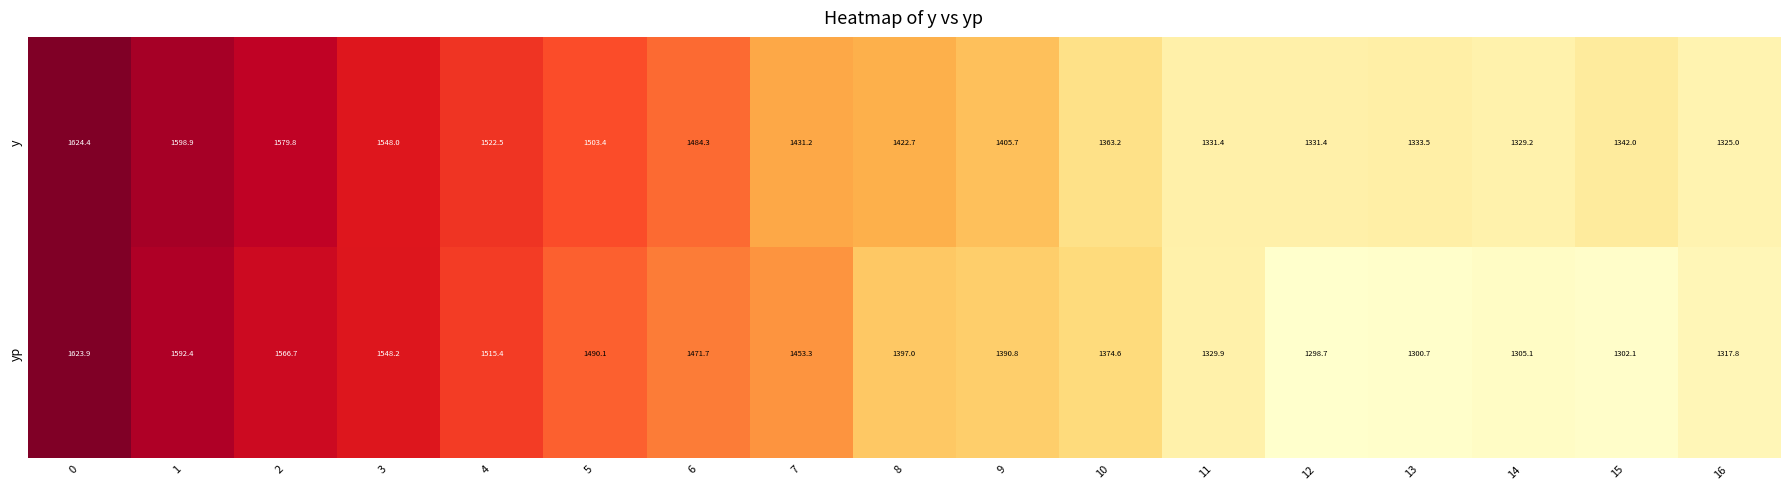

What is the average value of the y series?

1439.8